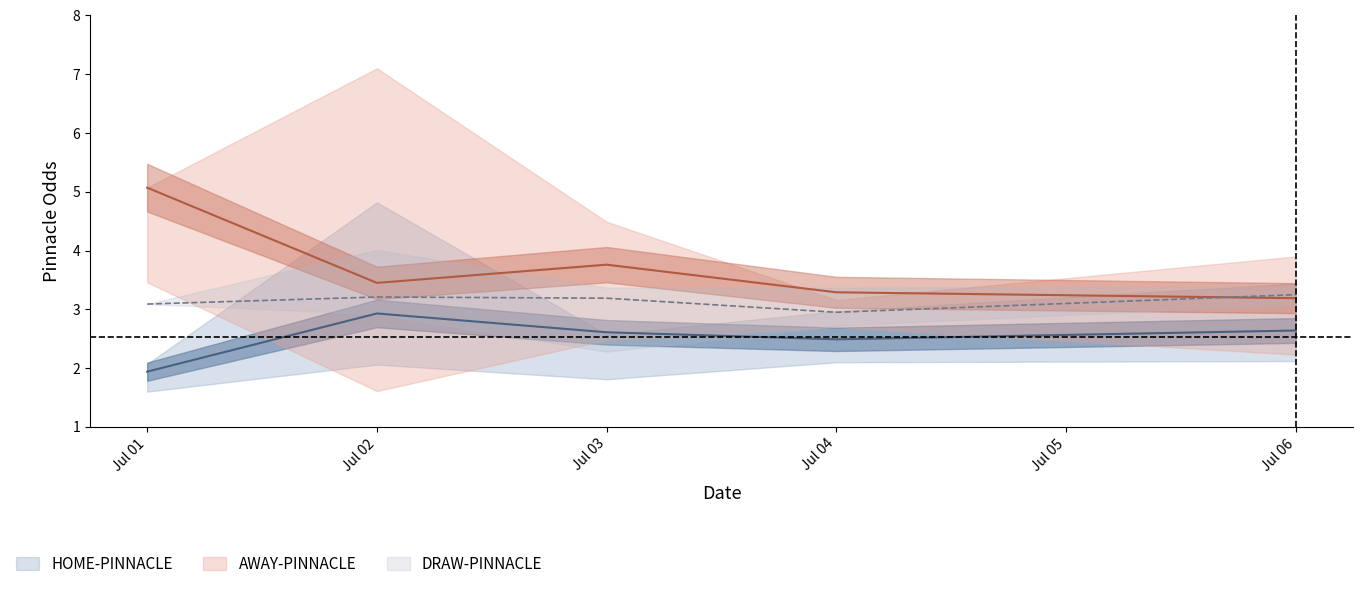

What is the difference between the second highest and minimum values in the AWAY-PINNACLE series?

0.6